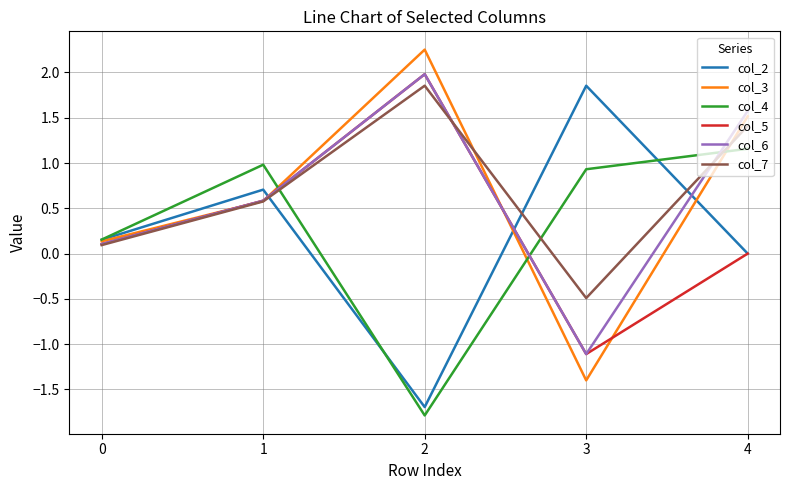

What is the difference between the second highest and second lowest values in the col_7 series?

1.3